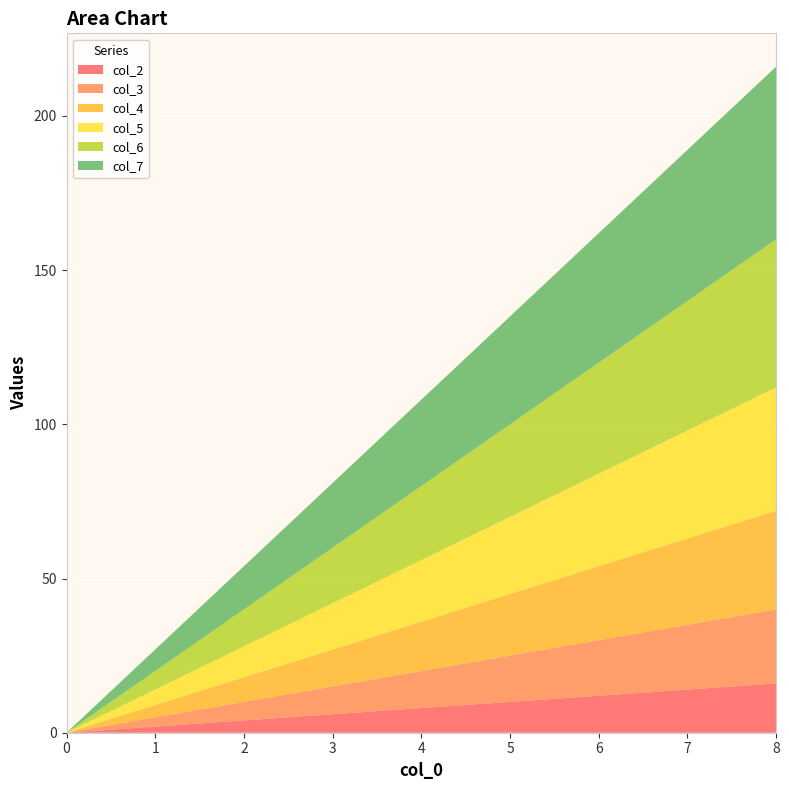

Reading left to right, what are all the values shown in this chart?

col_2: 0	2	4	6	8	10	12	14	16
col_3: 0	3	6	9	12	15	18	21	24
col_4: 0	4	8	12	16	20	24	28	32
col_5: 0	5	10	15	20	25	30	35	40
col_6: 0	6	12	18	24	30	36	42	48
col_7: 0	7	14	21	28	35	42	49	56